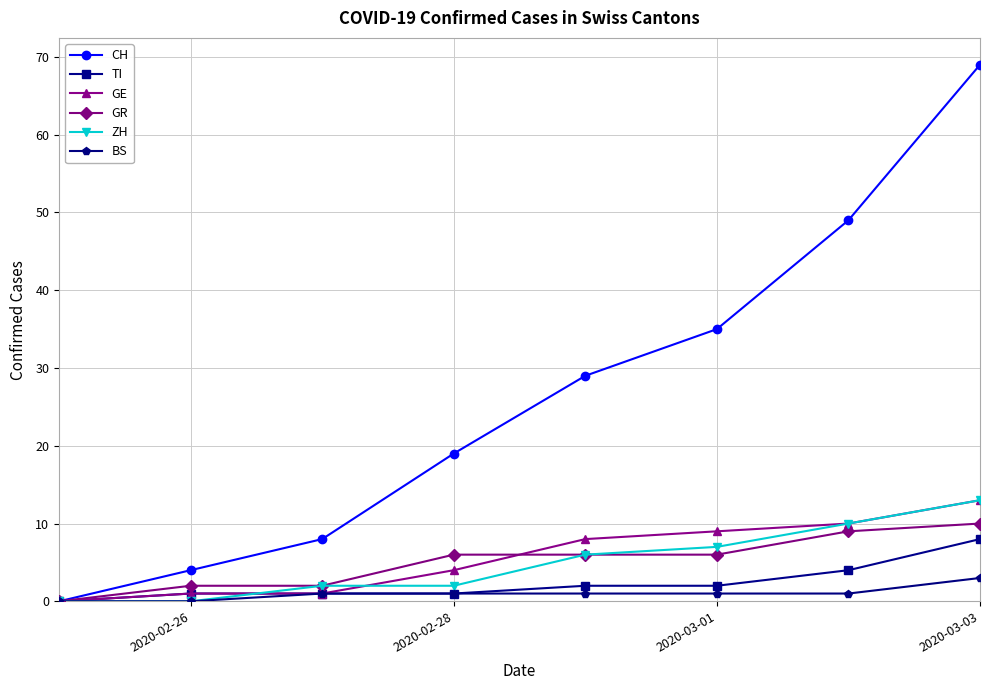

How many lines are shown in the chart?

6